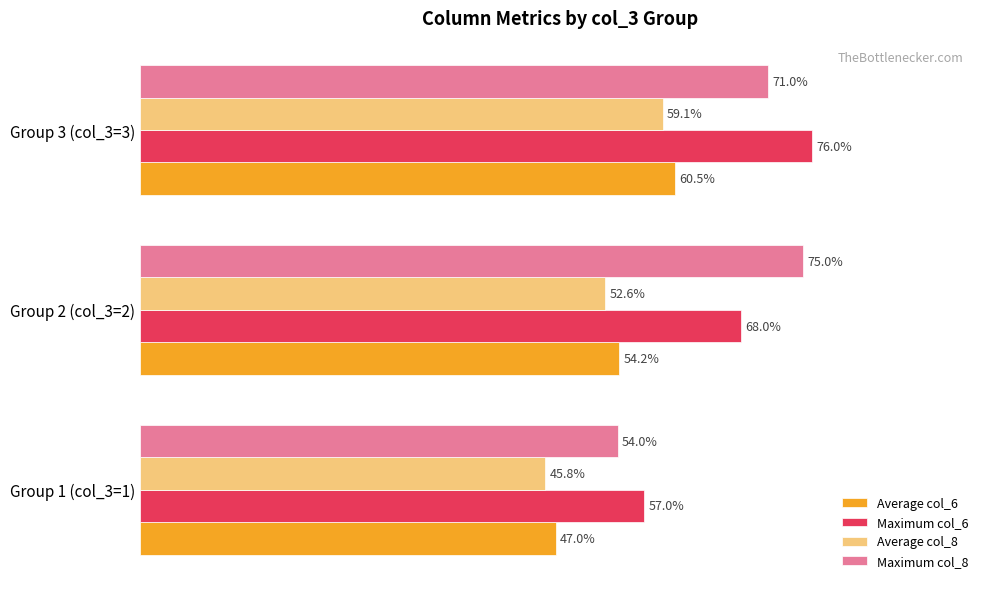

At which label does Maximum col_6 reach its peak?

Group 3 (col_3=3)